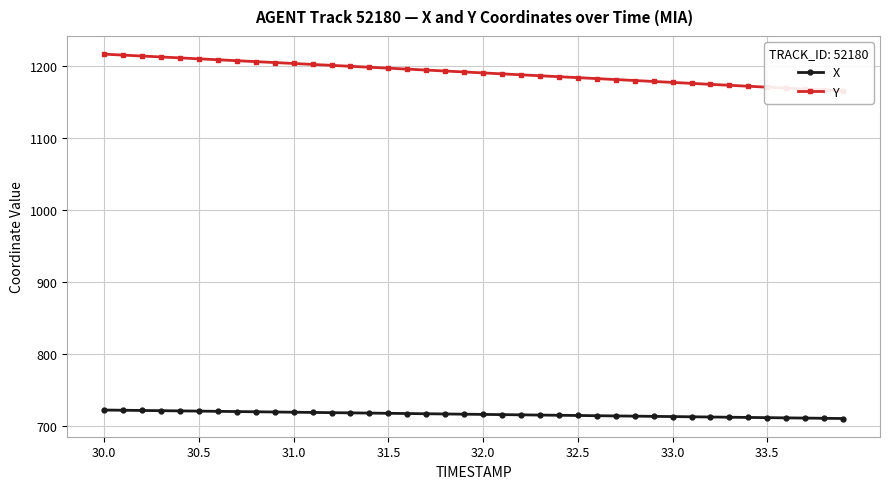

What is the highest value of the X series?

722.3